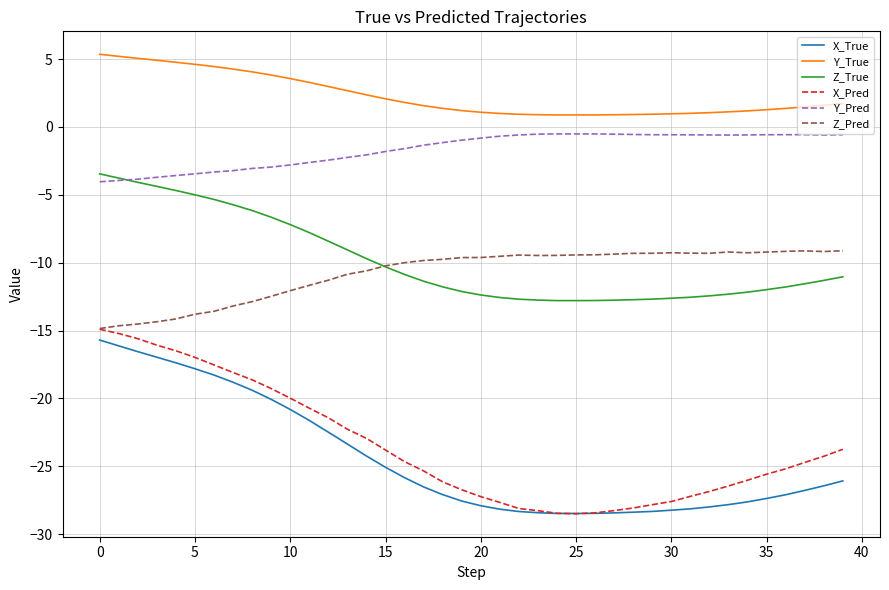

True or false: Z_Pred and X_True intersect in this chart.

False